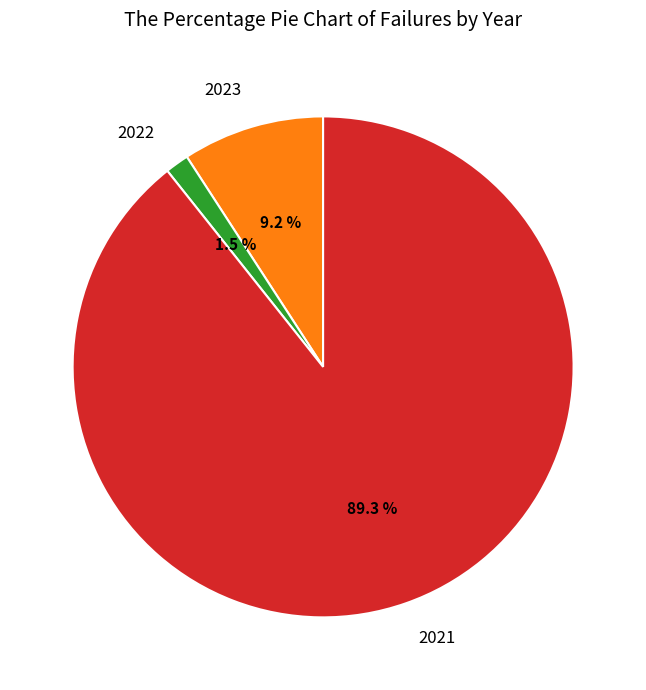

Is it true that 2023 is 9% of the pie?

True